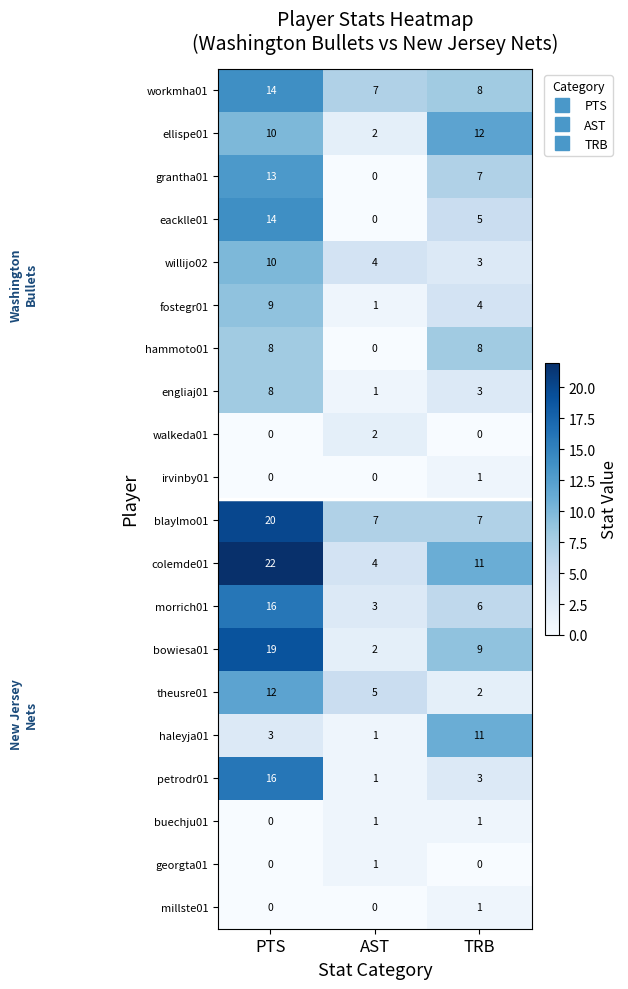

Which label corresponds to the largest value in the chart?

PTS